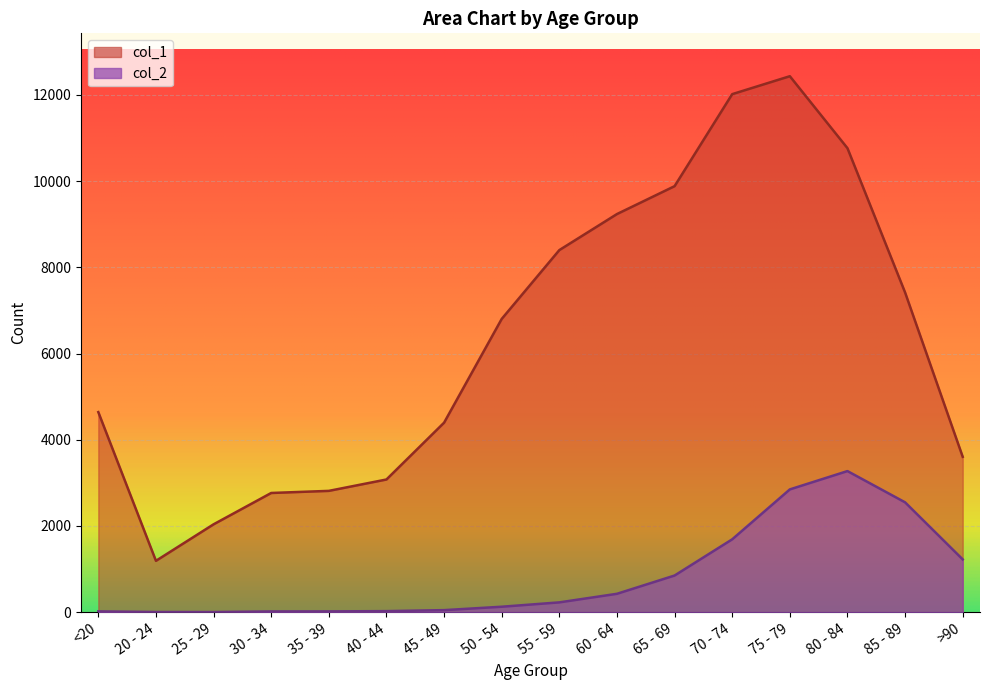

What is the approximate value of col_2 at 80 - 84, to the nearest 10?

3270